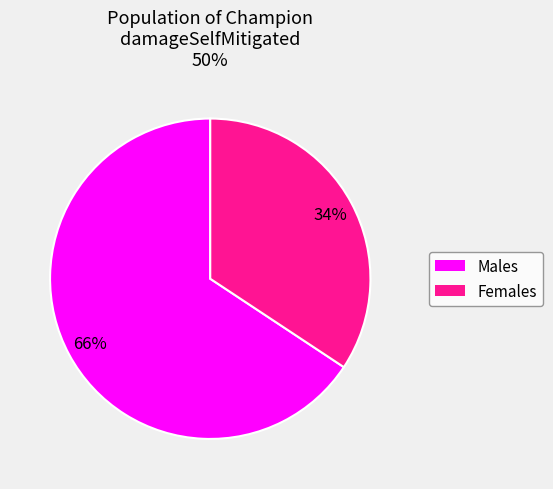

Is there any slice that represents more than half of the pie?

Yes